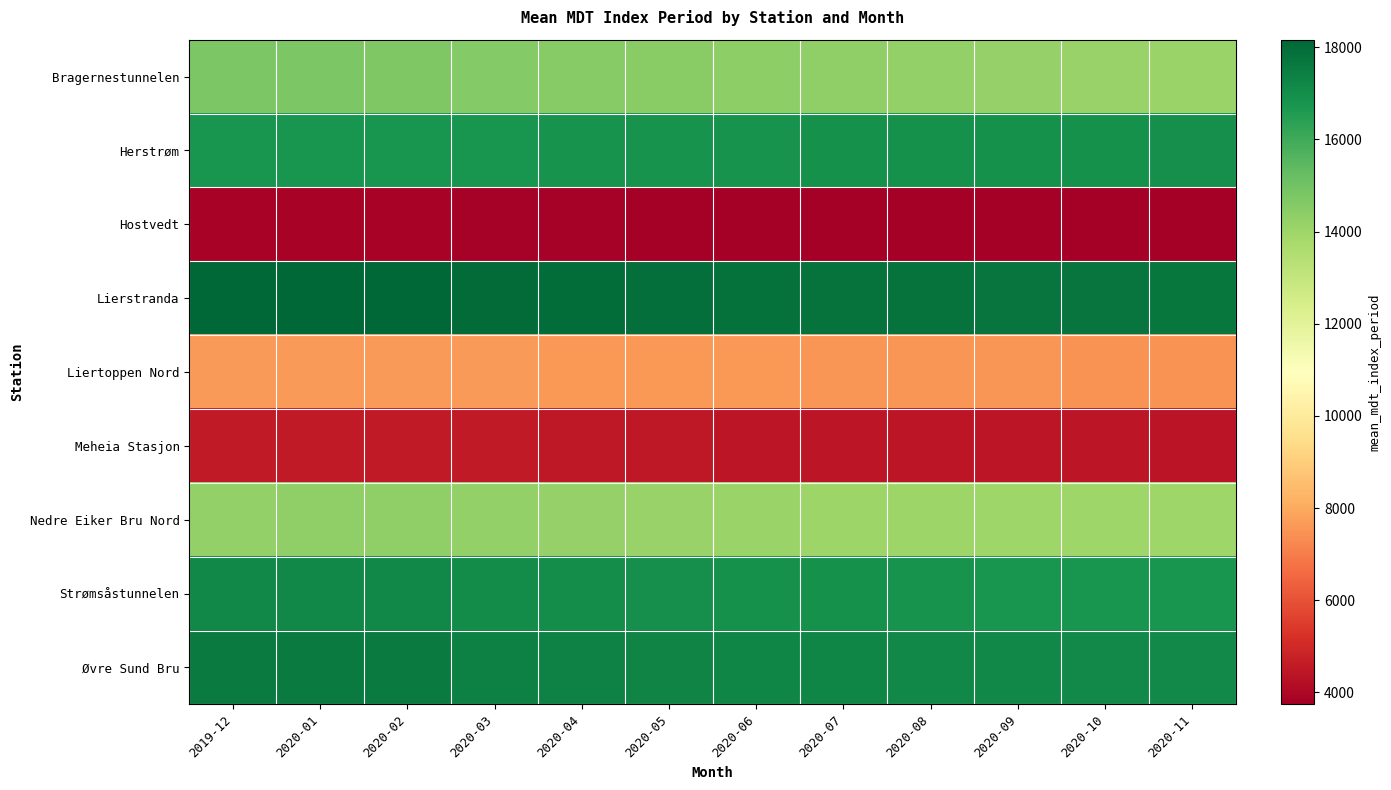

What is the greatest value displayed?

18165.6